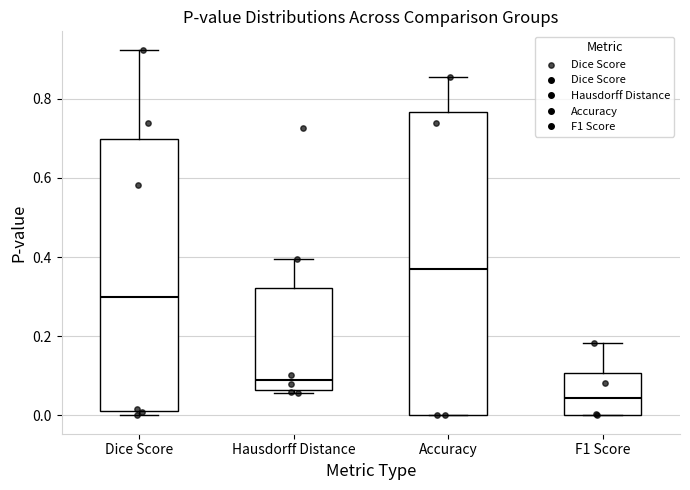

Reading left to right, transcribe this box plot: for each box, give where its median line is, the range the box spans, and where its two whiskers end, as read against the y-axis. The values are not printed on the chart, so give them approximately, as read against the axis.

Dice Score: median 0.30, box 0.02 to 0.70, whiskers 0.00 to 0.92
Hausdorff Distance: median 0.10, box 0.06 to 0.32, whiskers 0.06 (just below the box's lower edge) to 0.40
Accuracy: median 0.36, box 0.00 to 0.76, whiskers 0.00 to 0.86
F1 Score: median 0.04, box 0.00 to 0.10, whiskers 0.00 to 0.18